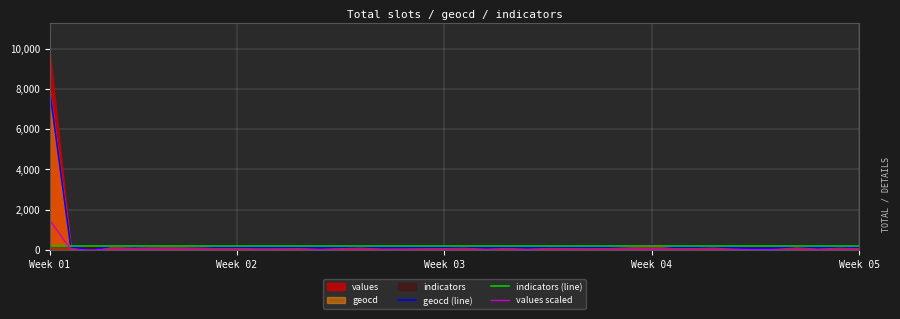

Which label corresponds to the largest value in the chart?

Week 01